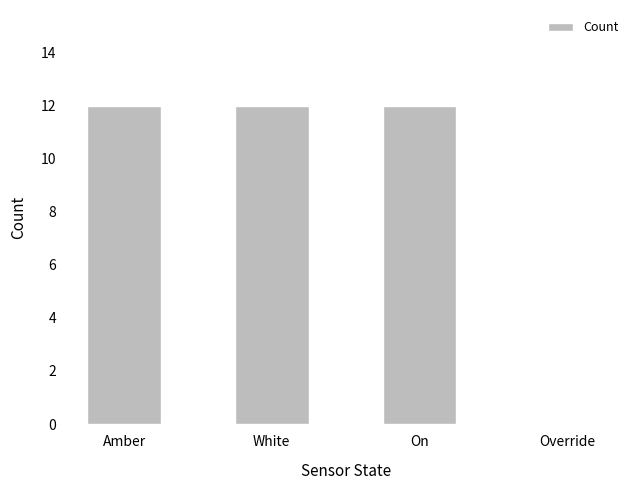

Are the bars horizontal?

No